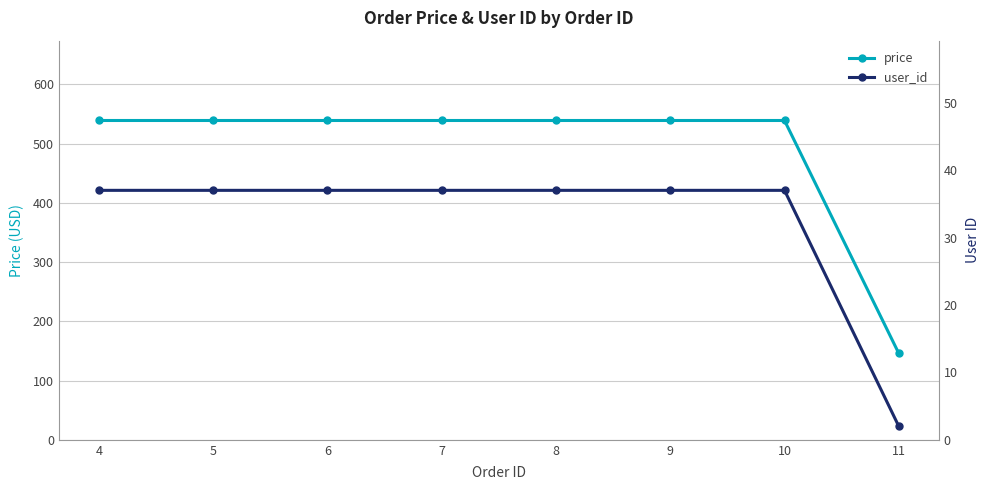

At which label is user_id closest to 19?

11